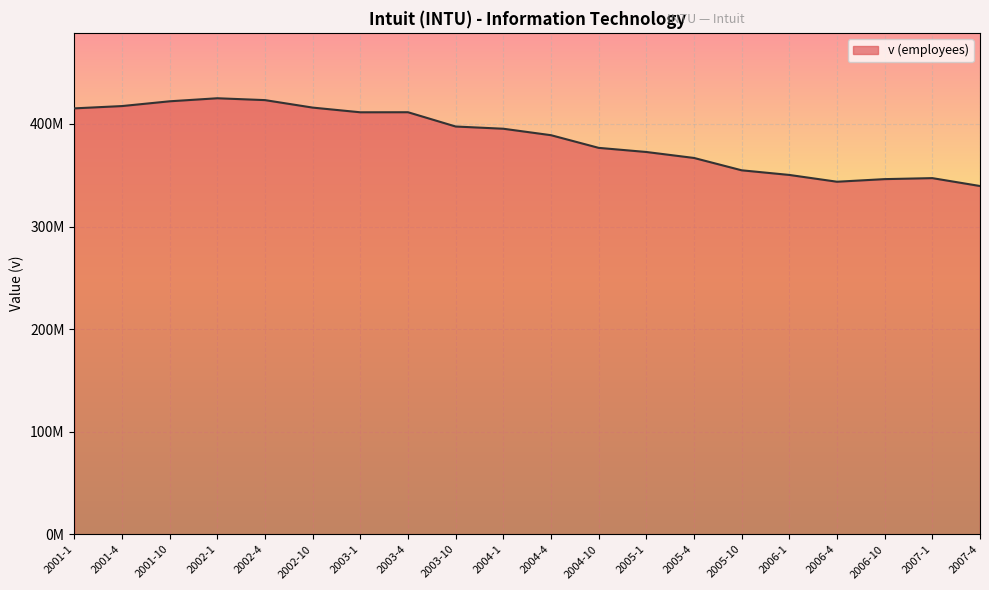

What is the sum of all values?

7721400000